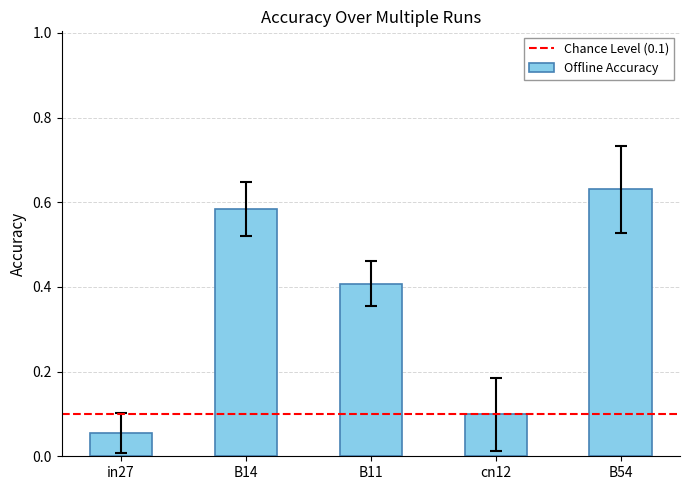

What is the sum of the values at B54 and B14?

1.2